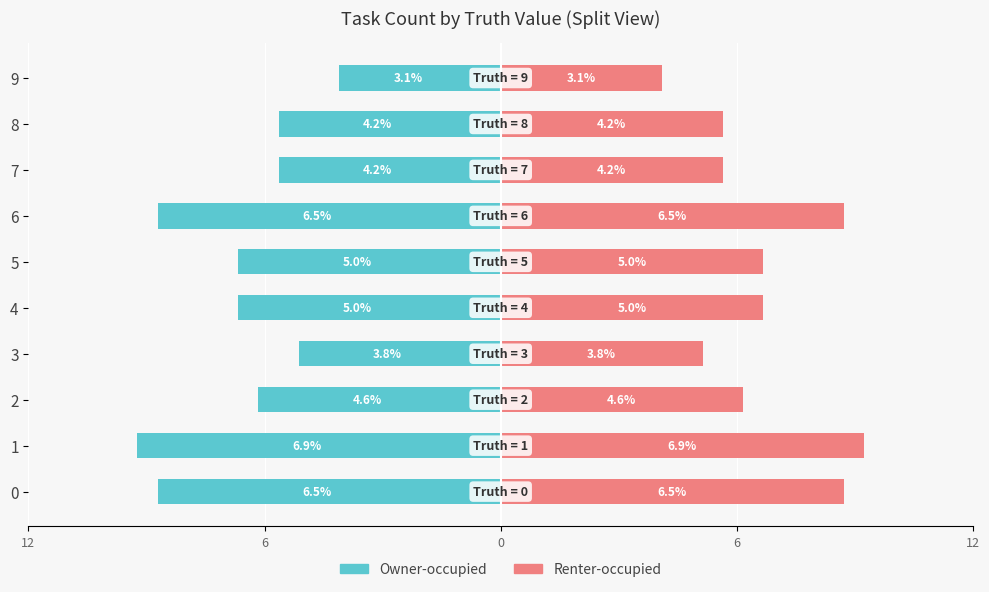

What is the label of the 7th bar from the right?

6